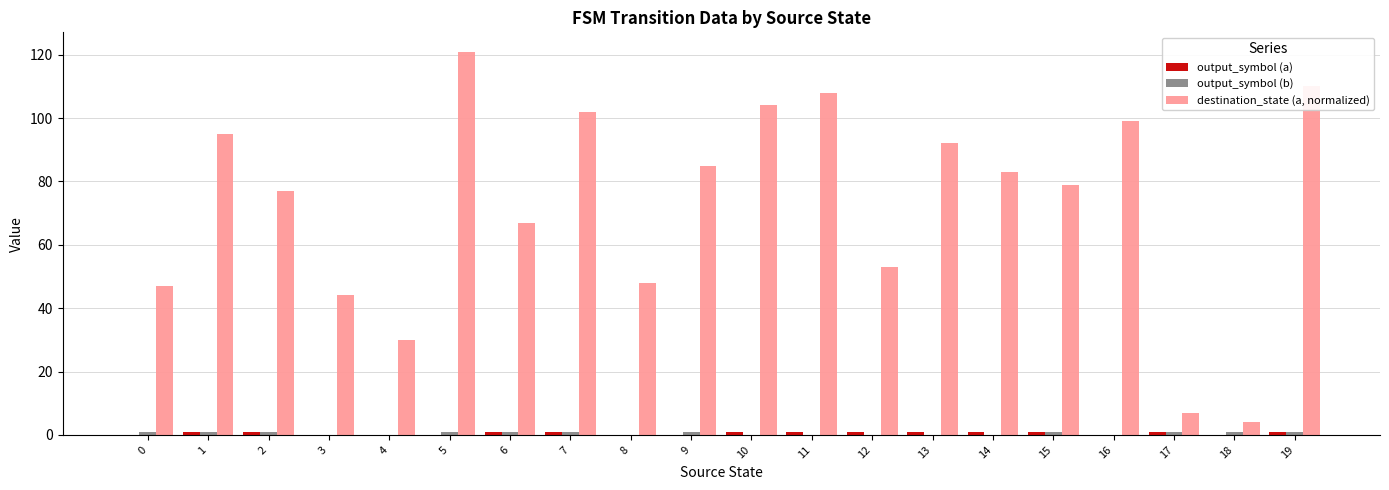

Is it true that destination_state (a, normalized) equals 30 at 4?

True